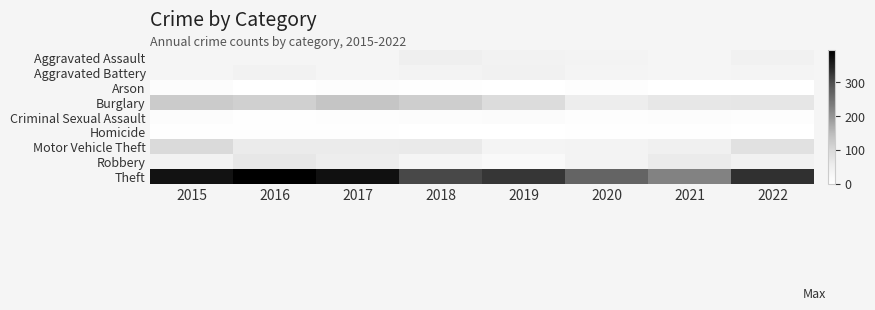

Which category has the highest value across all series?

2016